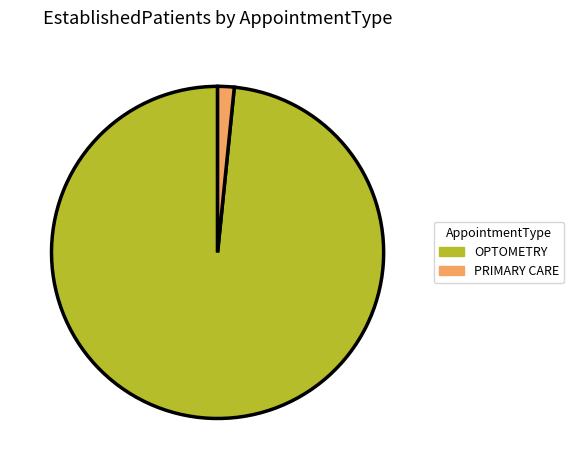

Which slice is the largest?

OPTOMETRY